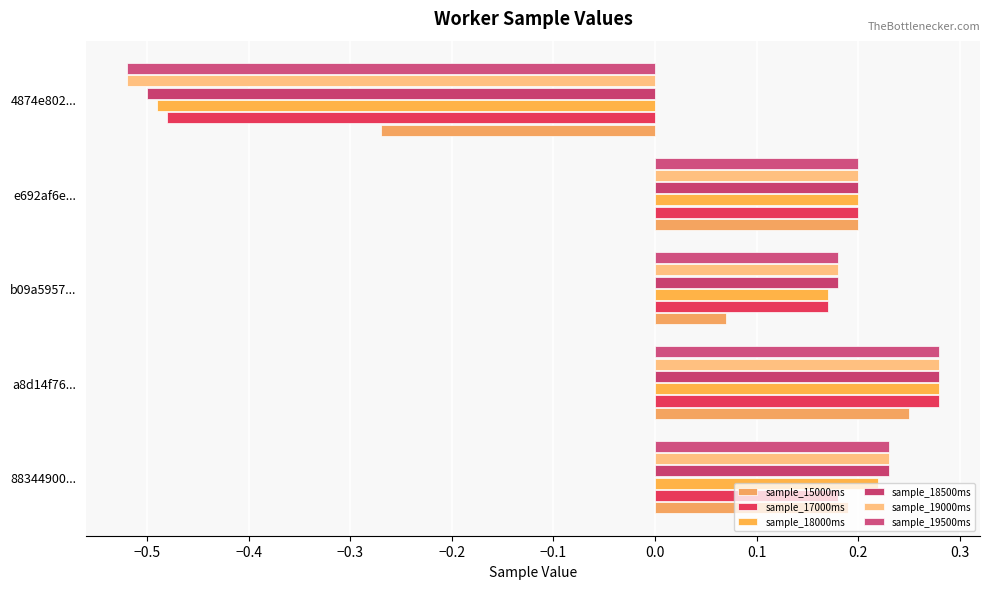

How many series are shown in this chart?

6